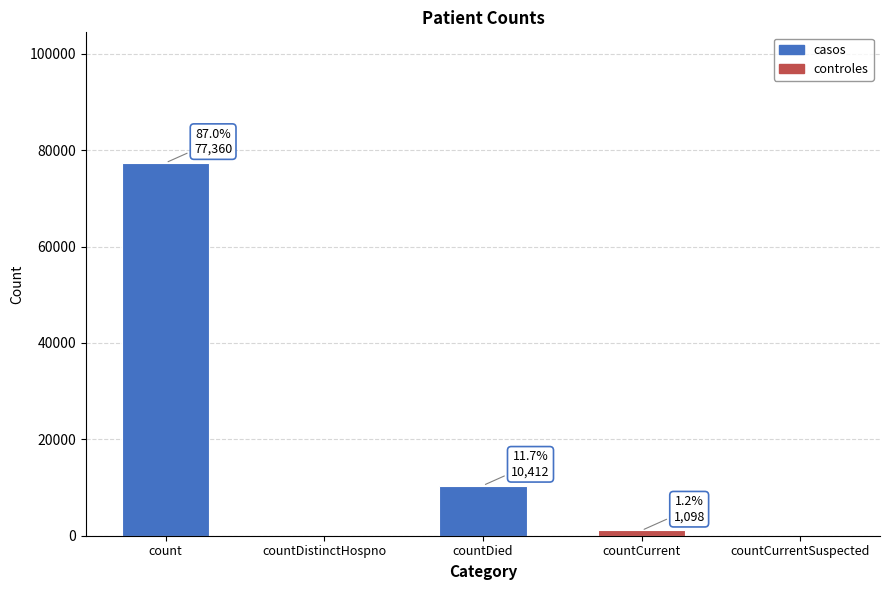

True or false: the data shows 15712 at countDied.

False